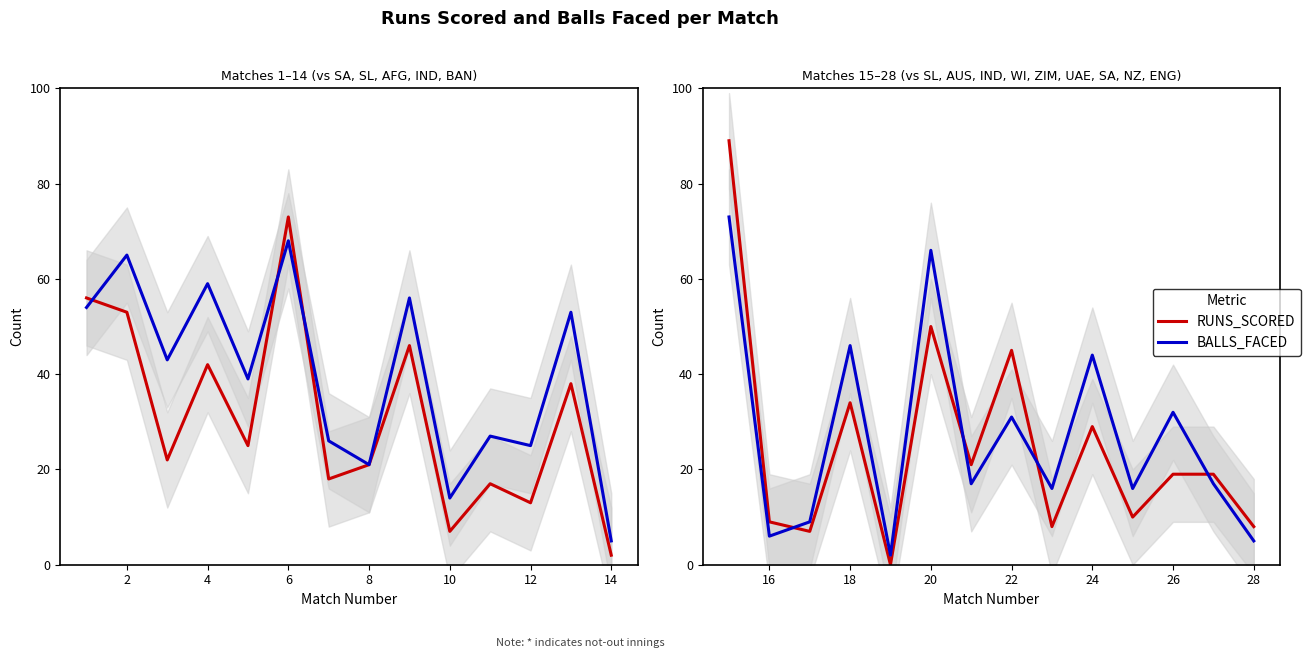

Which series has the largest range (max minus min)?

RUNS_SCORED